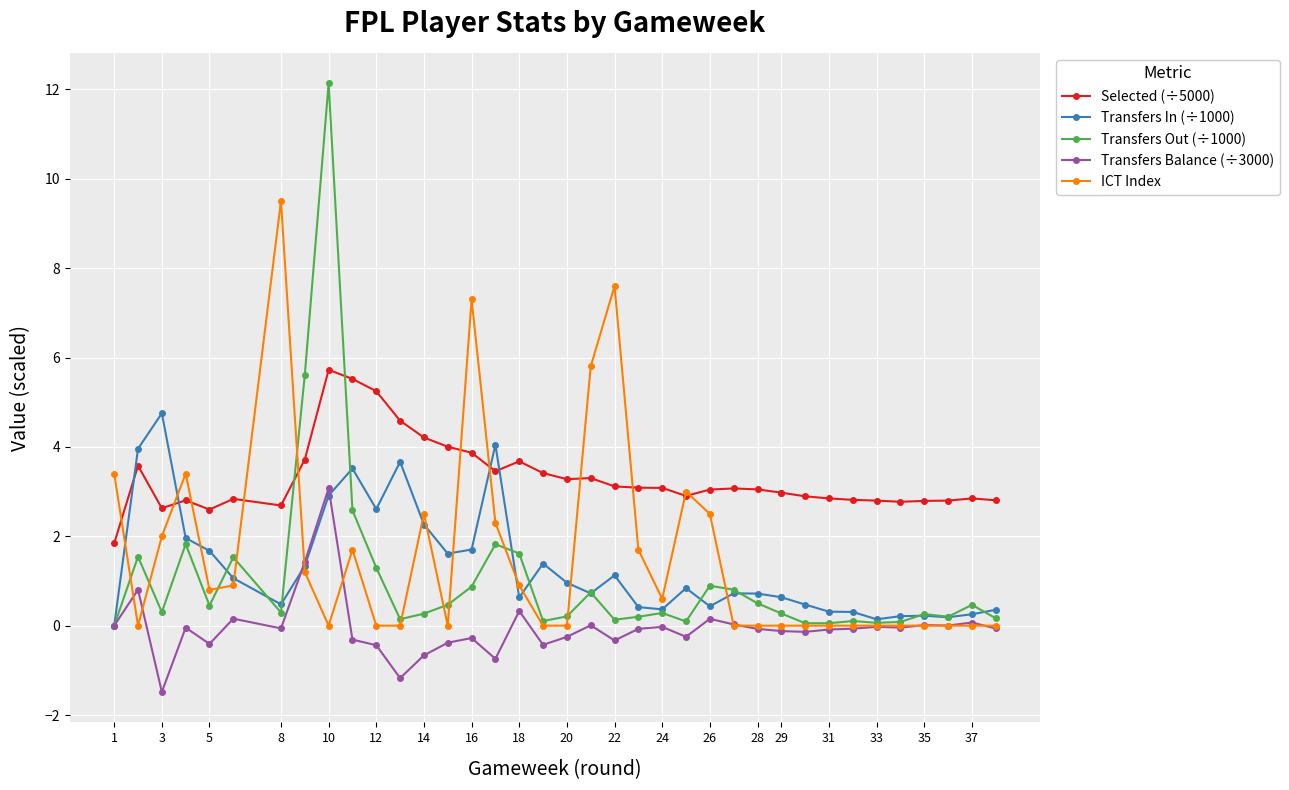

How many negative values does the Transfers Balance (÷3000) series have?

26